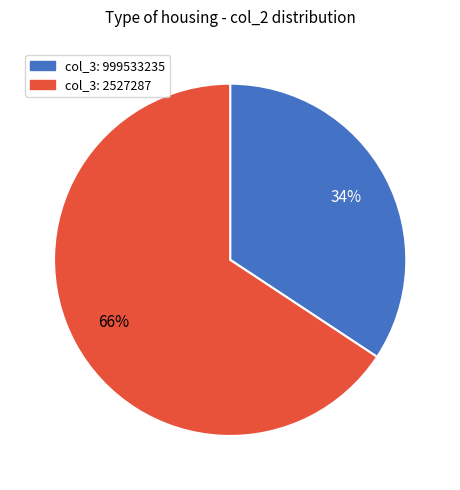

To the nearest percent, what is the average slice percentage?

50%